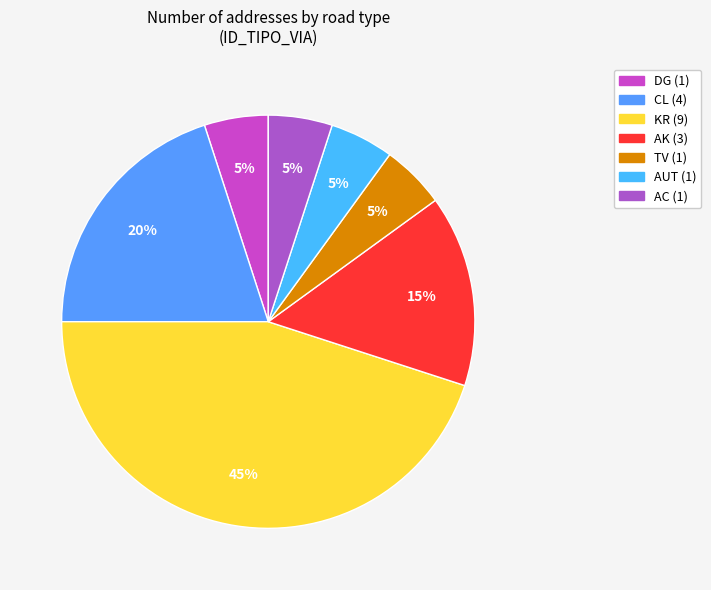

How many segments does this pie chart have?

7